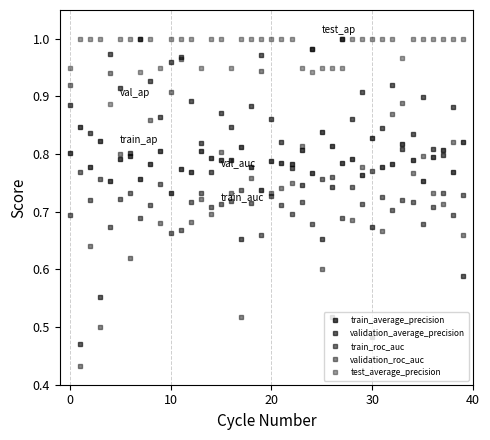

True or false: train_roc_auc and test_average_precision cross at least once.

False